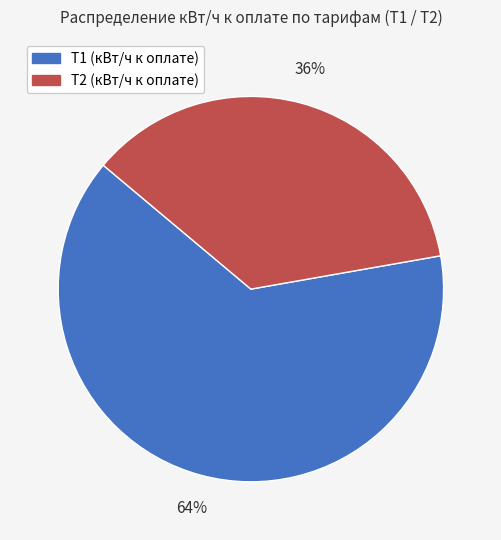

To the nearest percent, what is the difference between the largest and smallest slice percentages?

28%